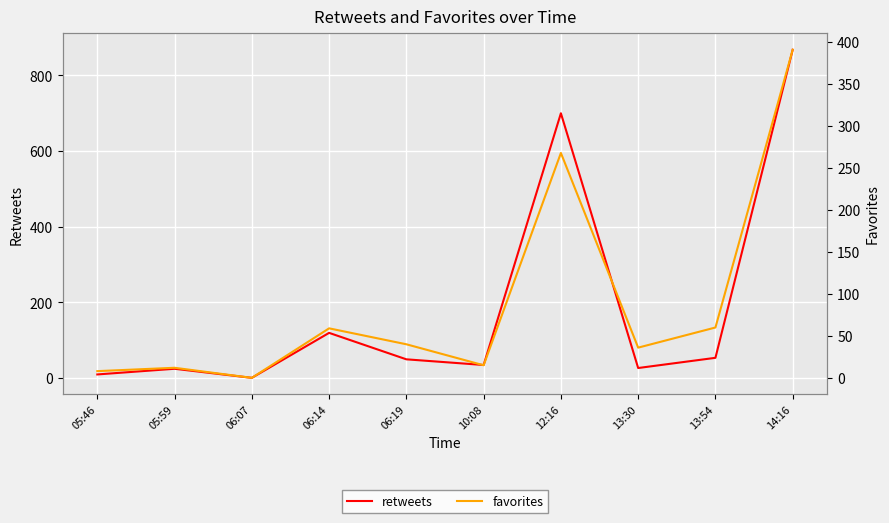

What is the difference between the retweets values at 10:08 and 06:14?

85